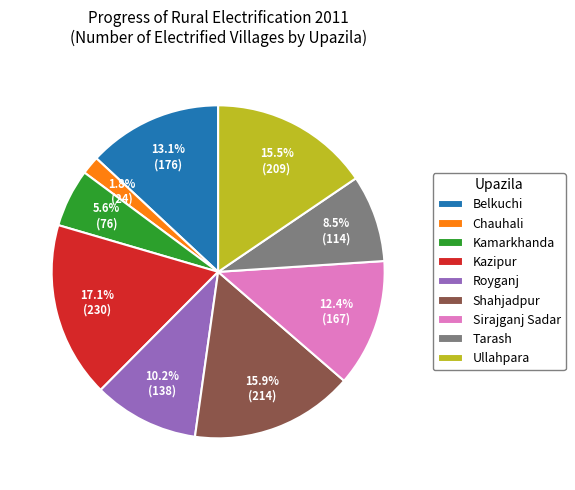

Which slice is the largest?

Kazipur